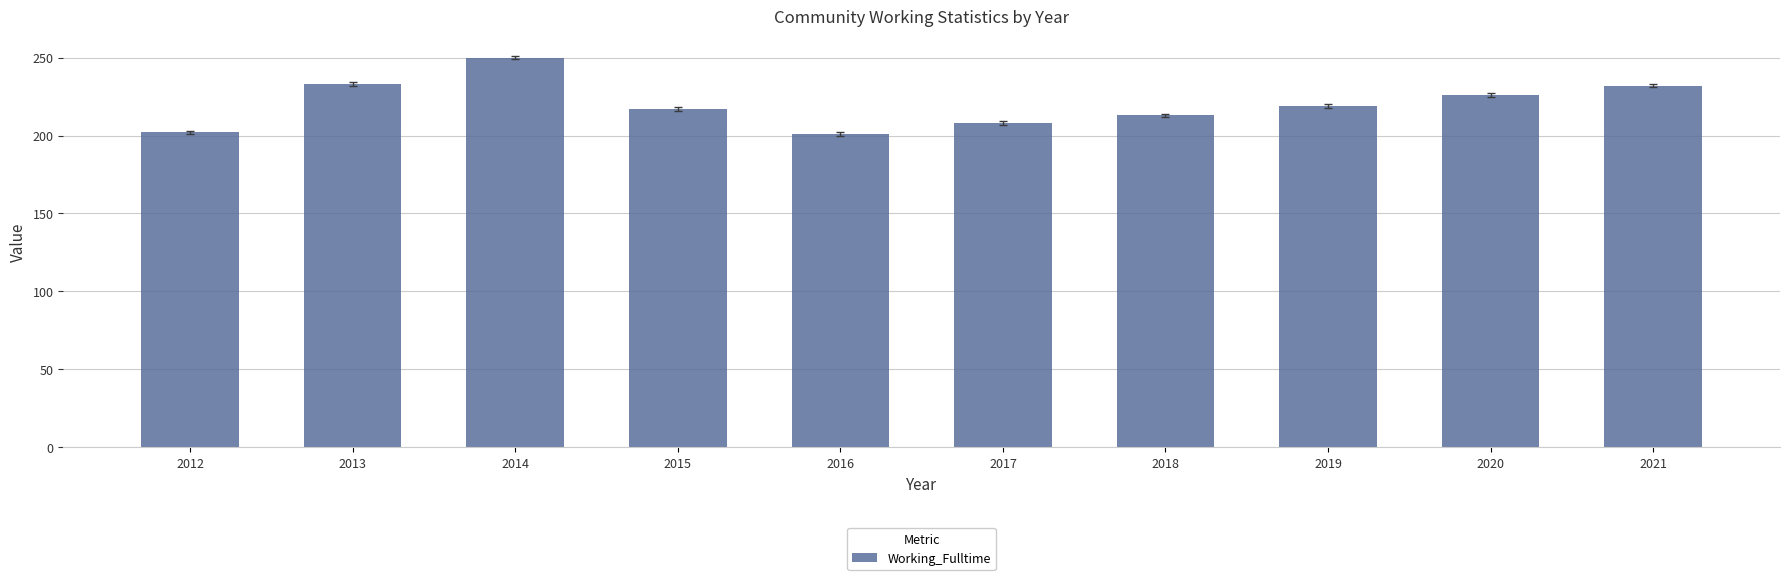

Between 2012 and 2020, which is larger?

2020